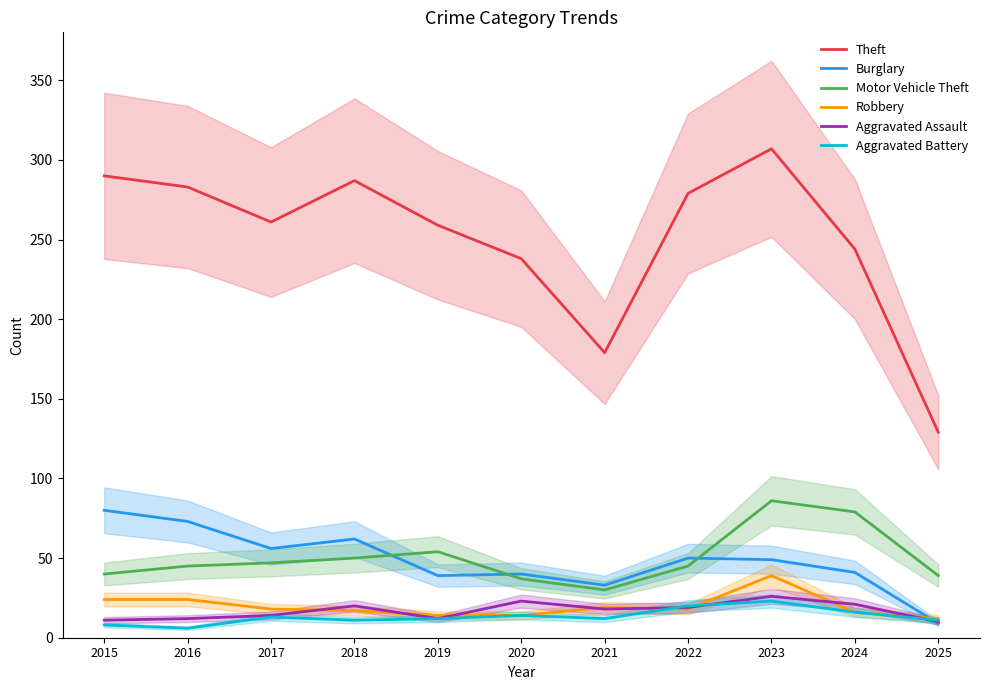

How many lines are shown in the chart?

6